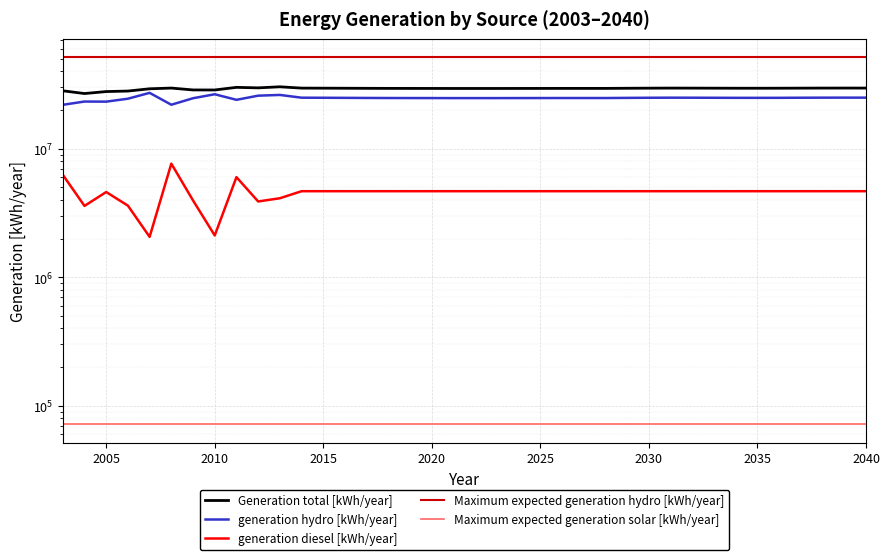

True or false: Maximum expected generation hydro [kWh/year] and Maximum expected generation solar [kWh/year] intersect in this chart.

False